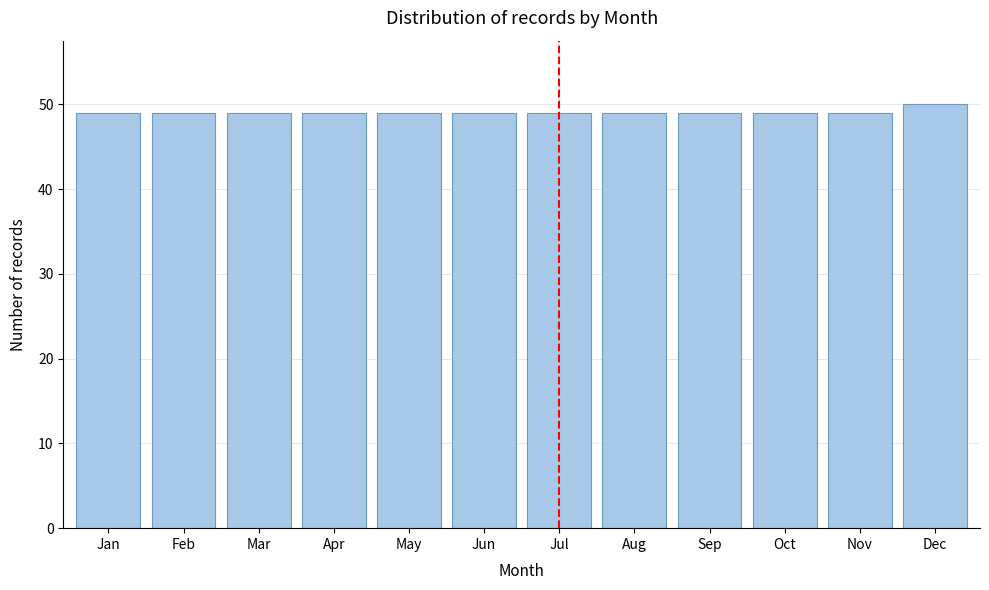

Reading left to right, list all the values displayed in this chart.

49	49	49	49	49	49	49	49	49	49	49	50